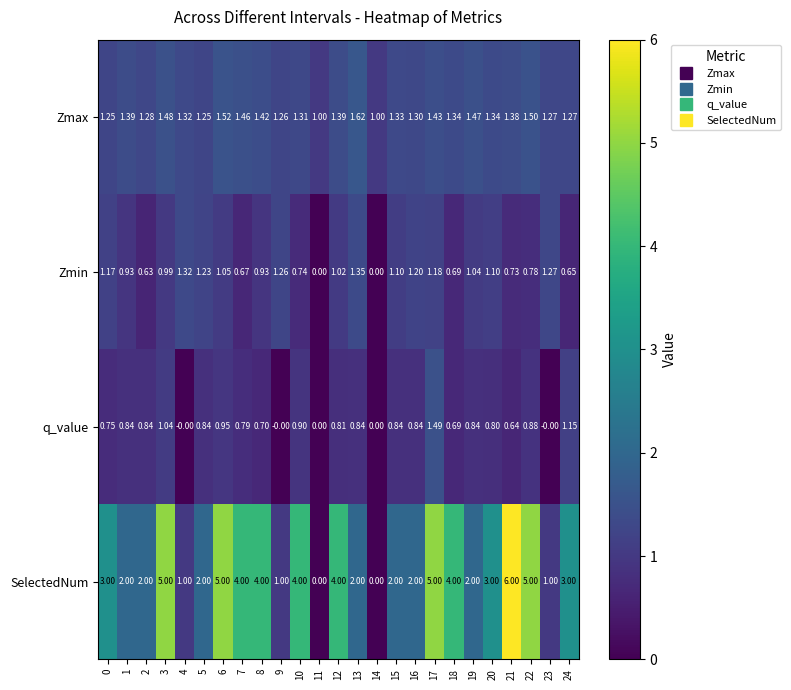

Which series has the largest total across all categories?

SelectedNum